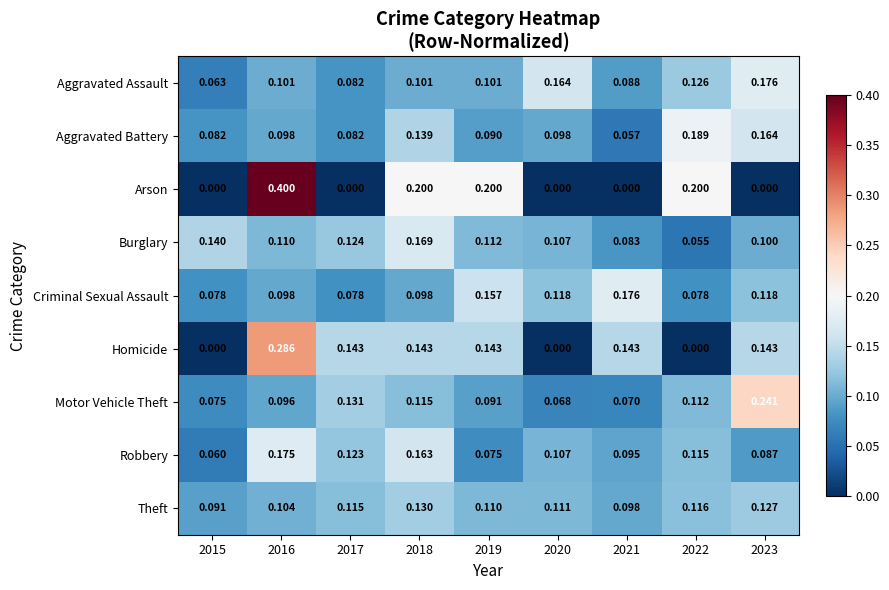

At how many categories does at least one series exceed 0?

9